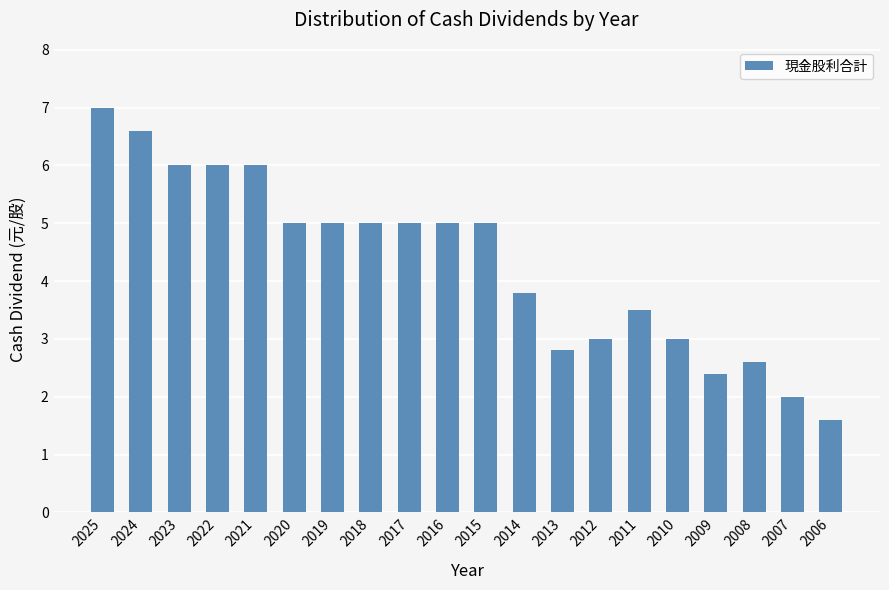

At which label is the value closest to 4?

2014